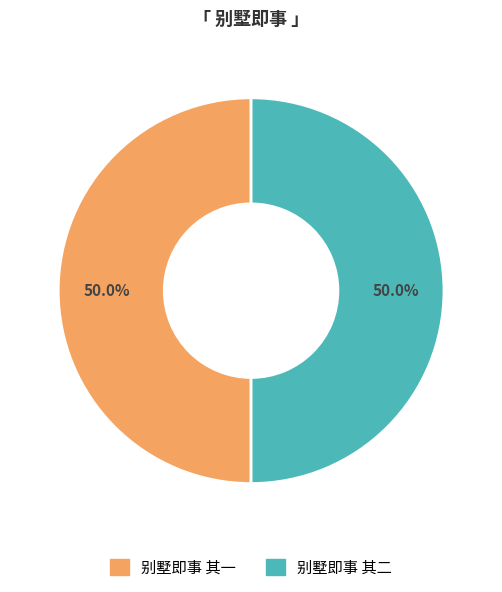

What is the total percentage of 别墅即事 其二 and 别墅即事 其一?

100.0%